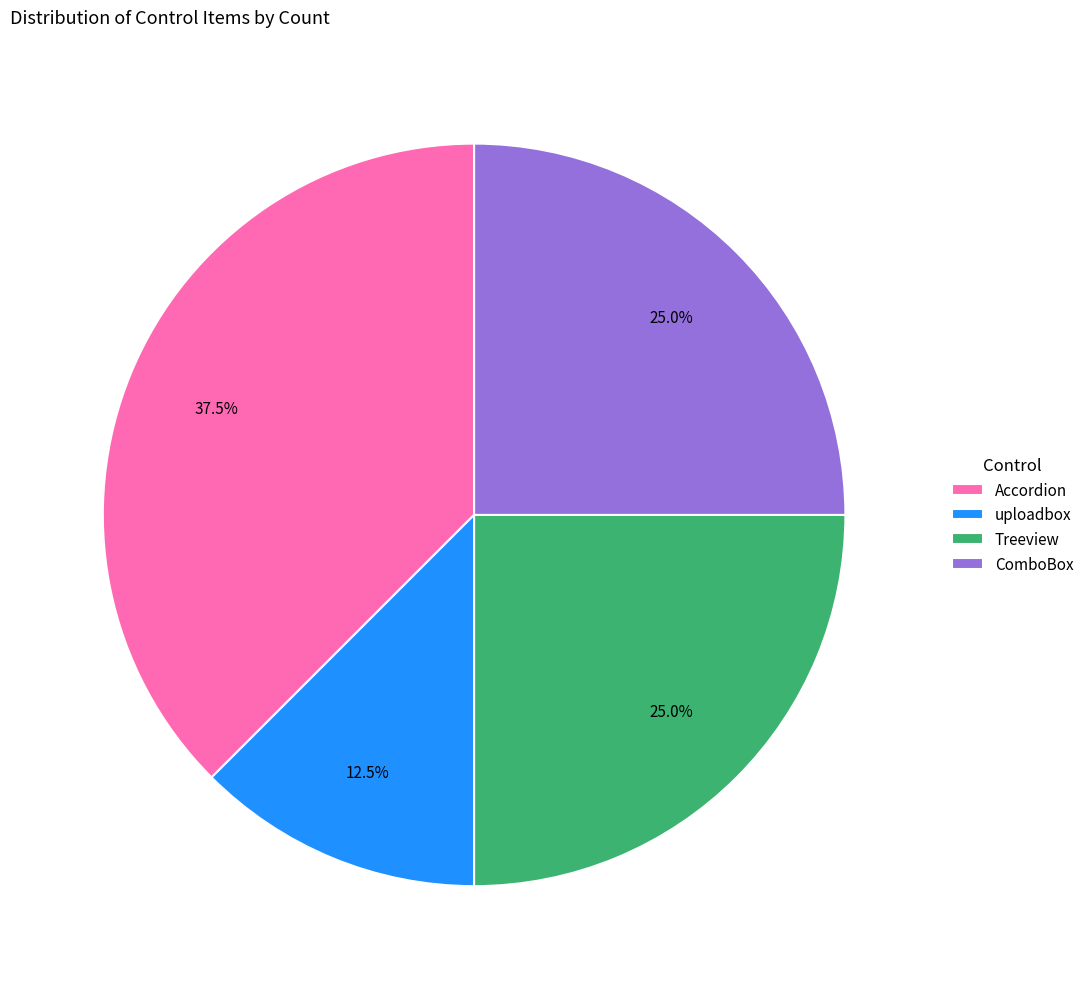

How many slices are in this pie chart?

4